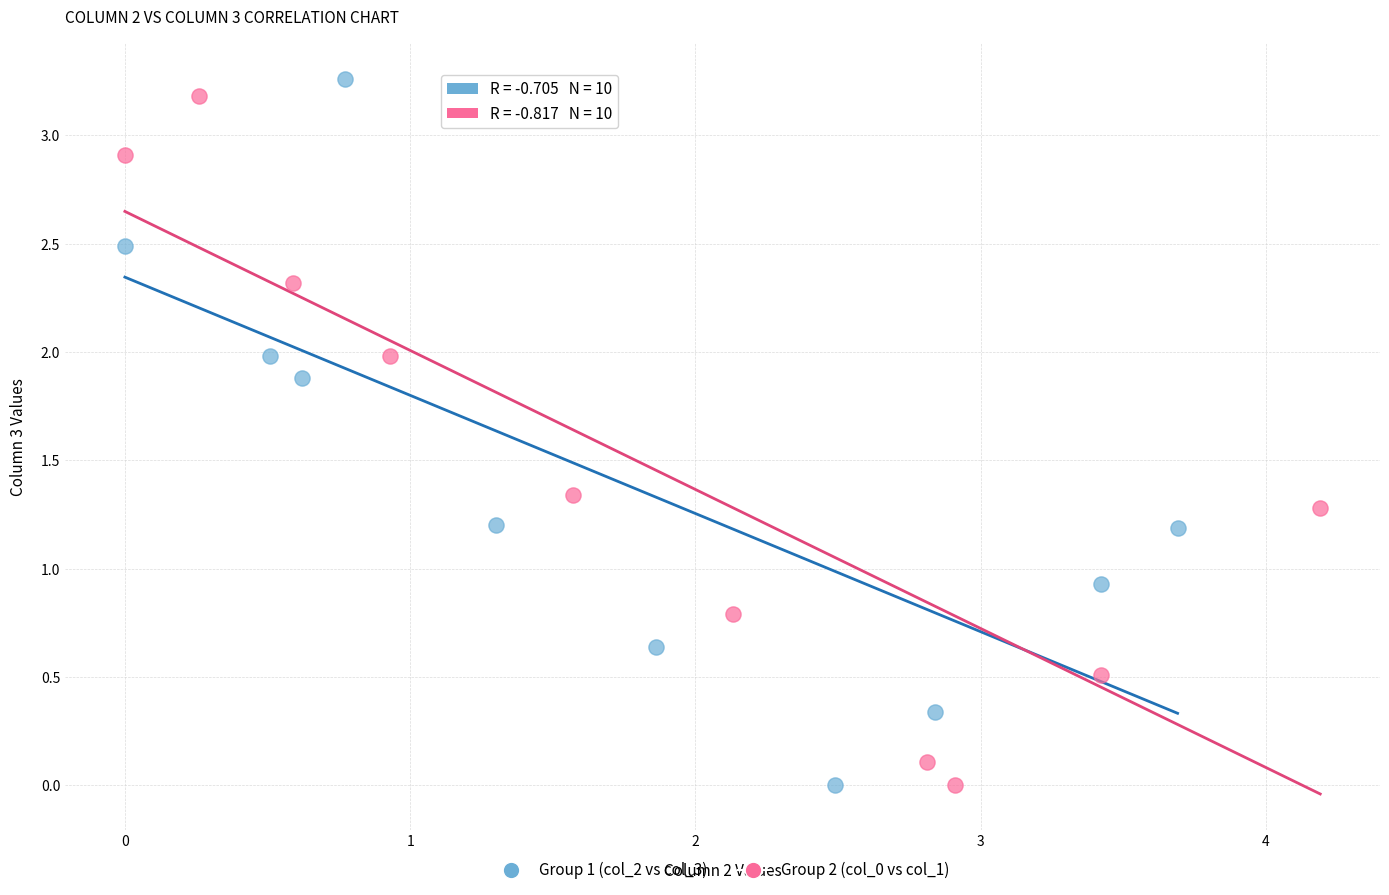

Which series contains the highest Y value?

Group 1 (col_2 vs col_3)